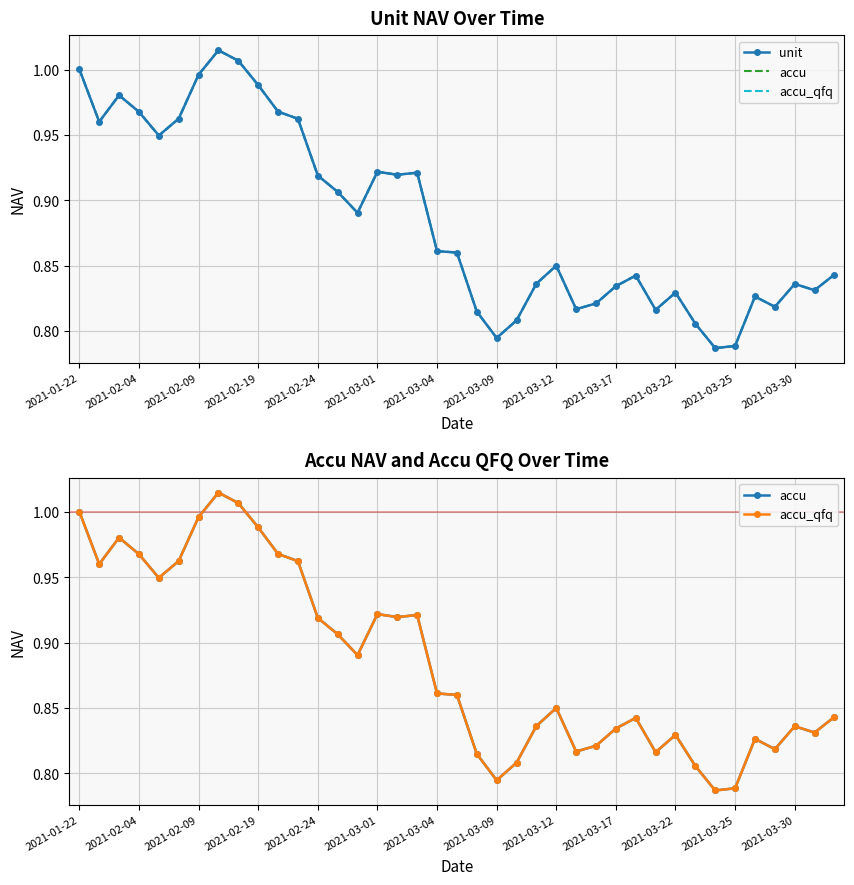

Which series has the largest total across all categories?

unit